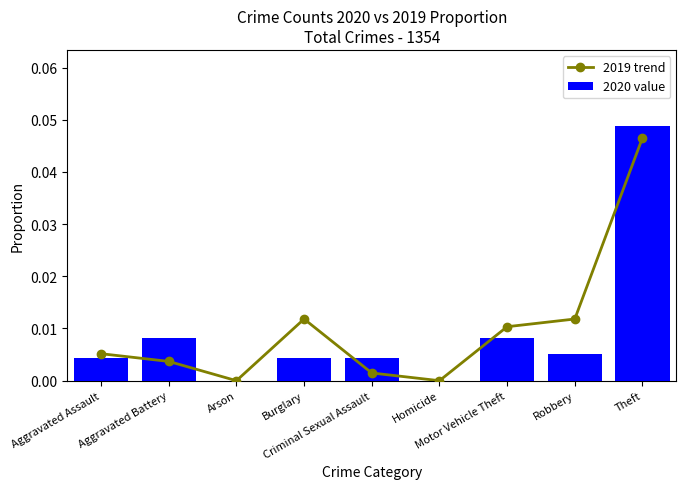

What is the label of the 2nd bar from the right?

Robbery